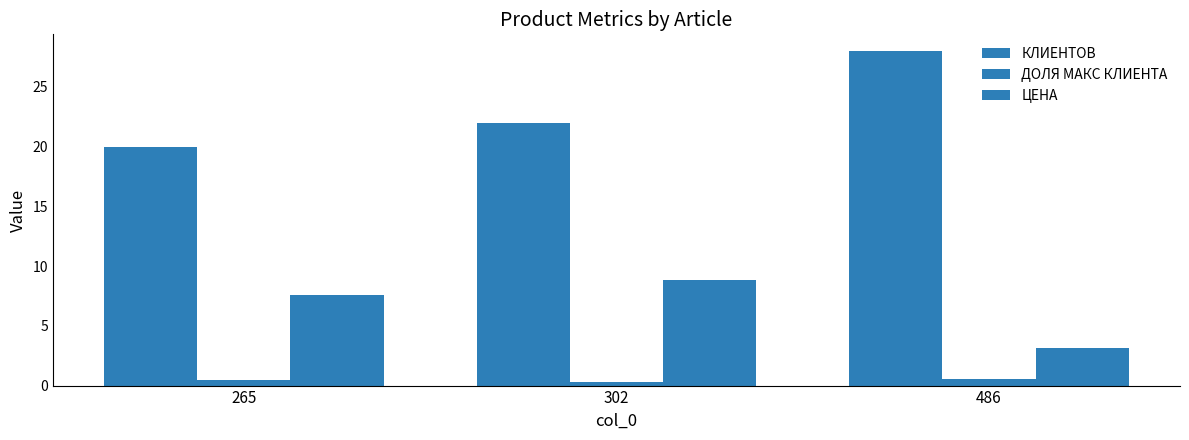

How many series are shown in this chart?

3